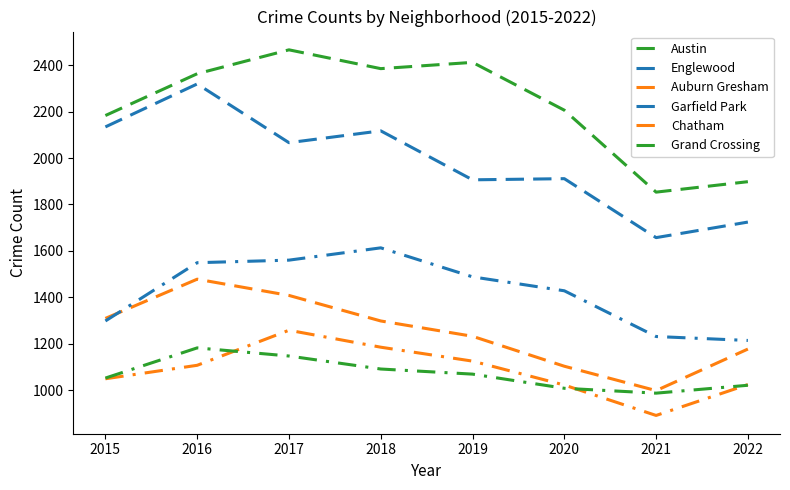

What is the value of the Chatham point at the 3rd from the left?

1258